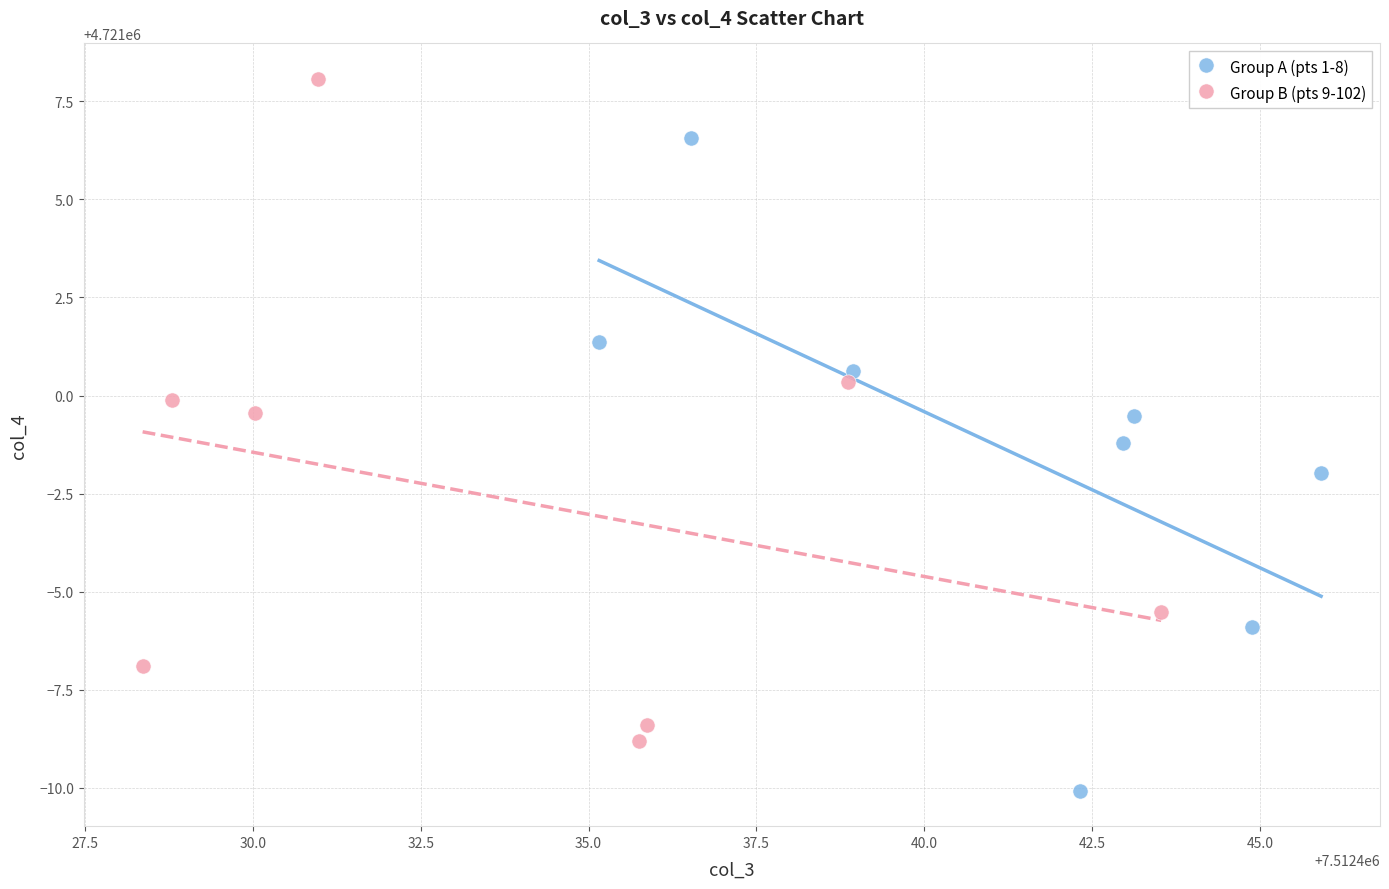

Which series contains the lowest Y value?

Group A (pts 1-8)